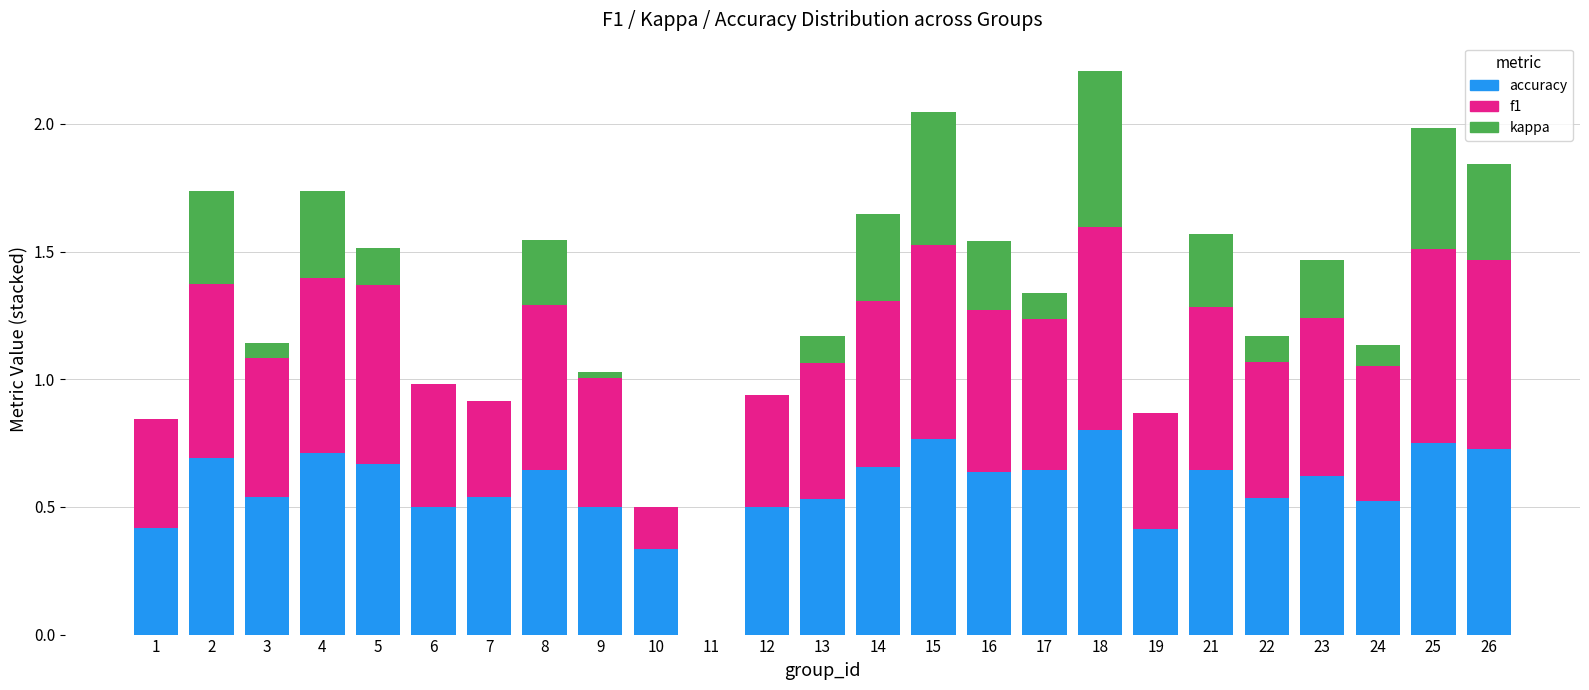

The accuracy series shows 0.4 at 1. True or false?

True